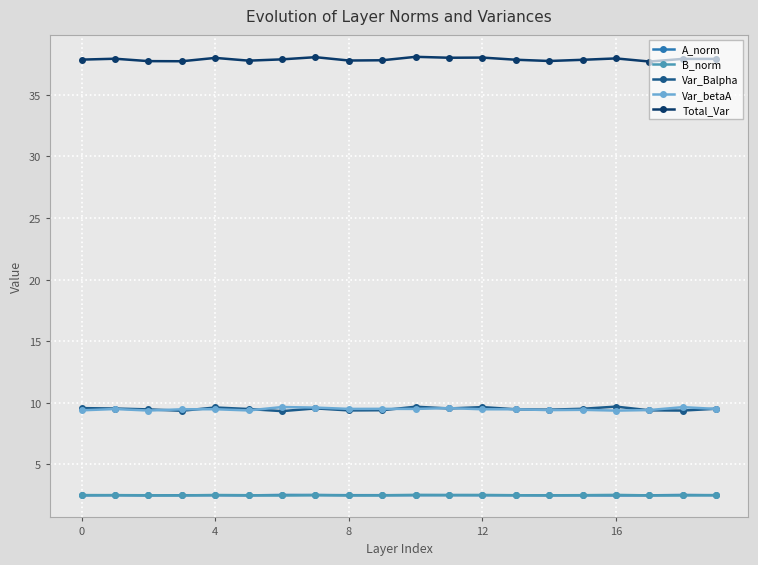

Which series has the largest total across all categories?

Total_Var